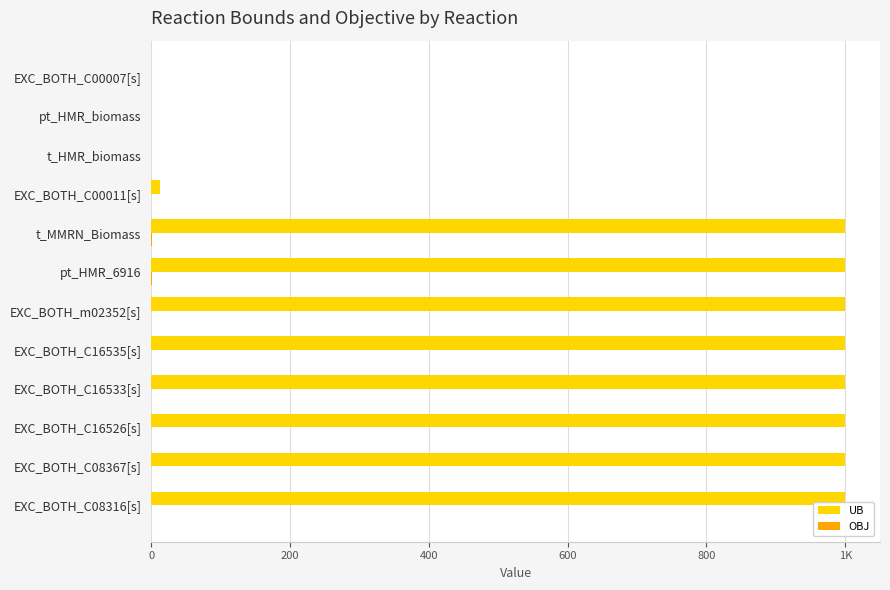

How many bars are there in each group?

2